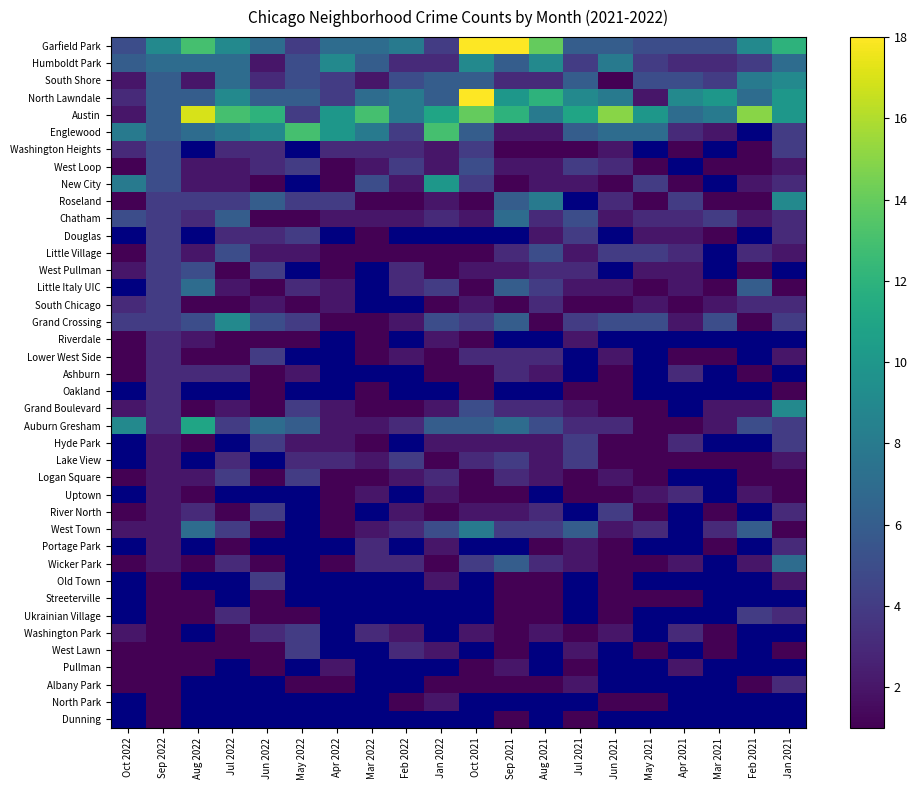

List the series in order of their peak value, highest first.

Garfield Park, North Lawndale, Austin, Englewood, New City, Humboldt Park, South Shore, Roseland, Douglas, Little Village, Little Italy UIC, Grand Crossing, Oakland, Auburn Gresham, Grand Boulevard, Chatham, Washington Heights, Lower West Side, Hyde Park, Lake View, Logan Square, Uptown, West Town, Portage Park, Wicker Park, West Loop, West Pullman, South Chicago, River North, Old Town, Streeterville, Ukrainian Village, Washington Park, West Lawn, Riverdale, Ashburn, Albany Park, North Park, Dunning, Pullman